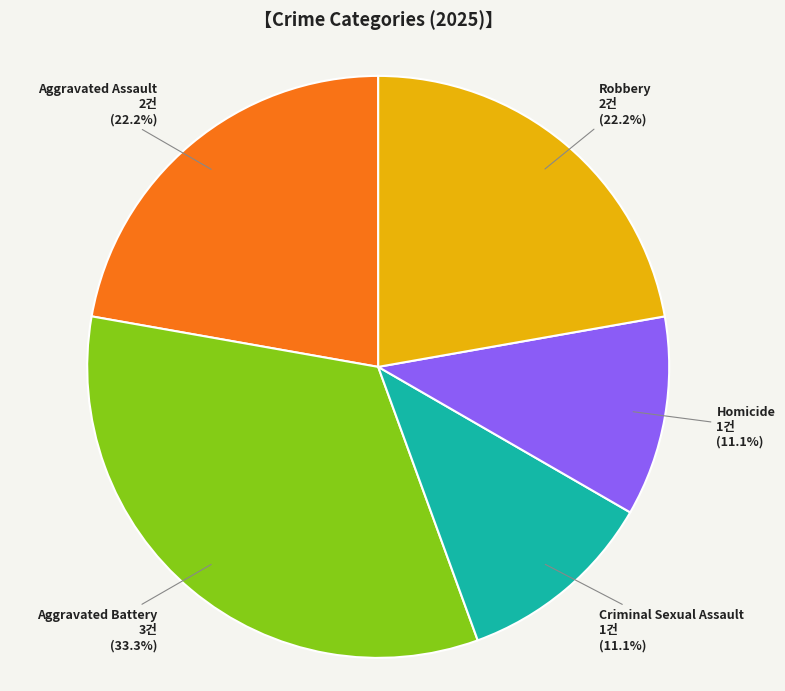

Is it true that Aggravated Battery is 48% of the pie?

False